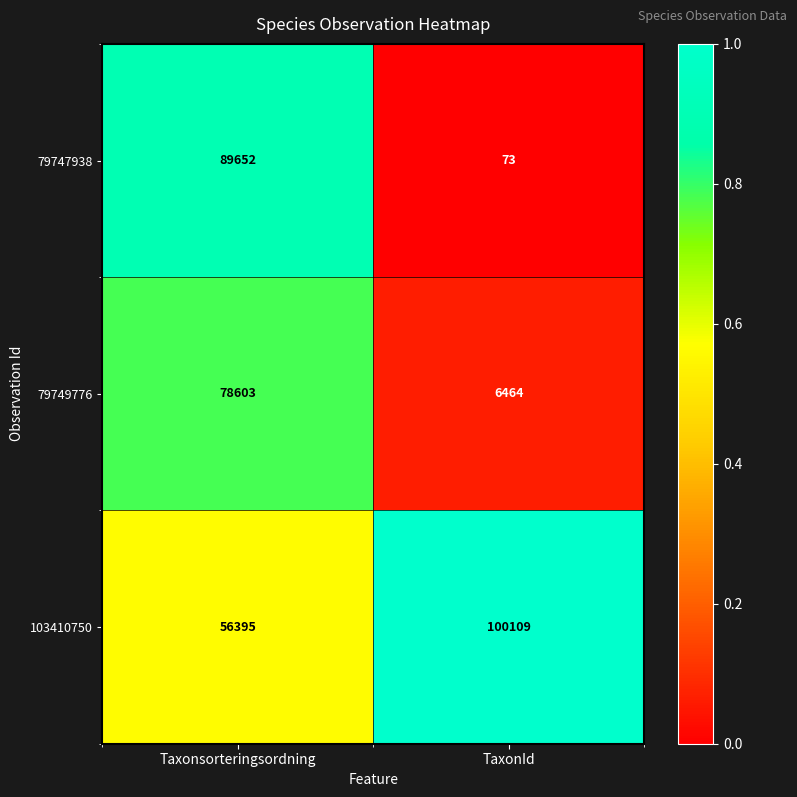

Is the value of 103410750 at Taxonsorteringsordning greater than the value of 79749776 at Taxonsorteringsordning?

No